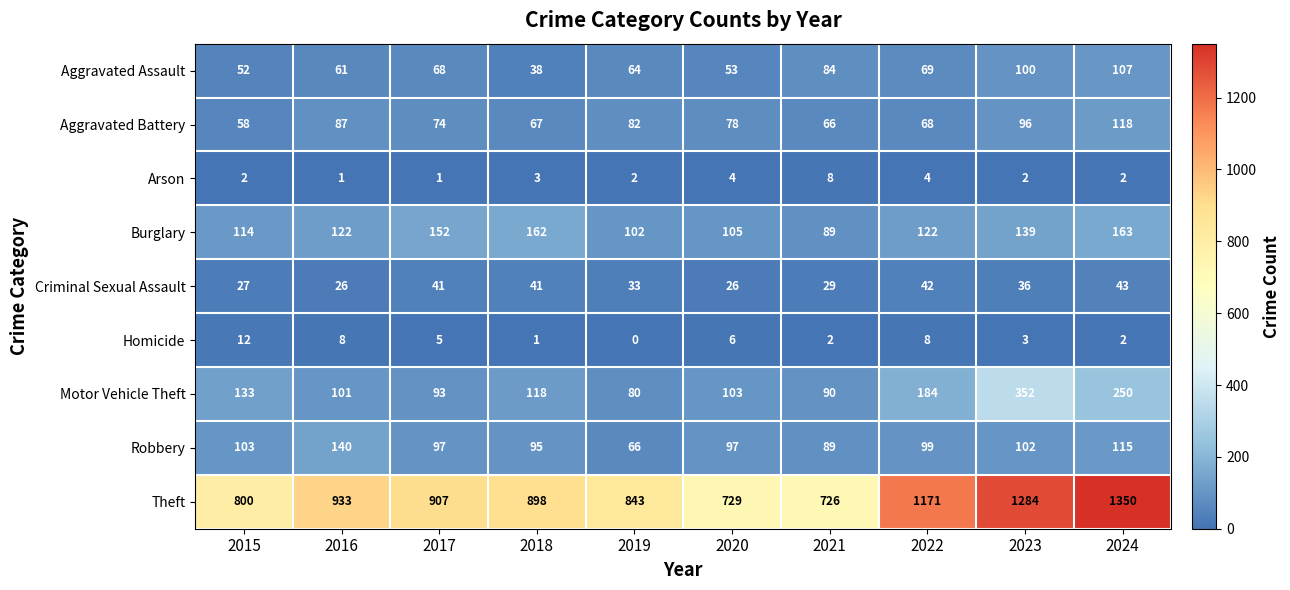

What is the difference between the maximum and minimum values in the Burglary series?

74